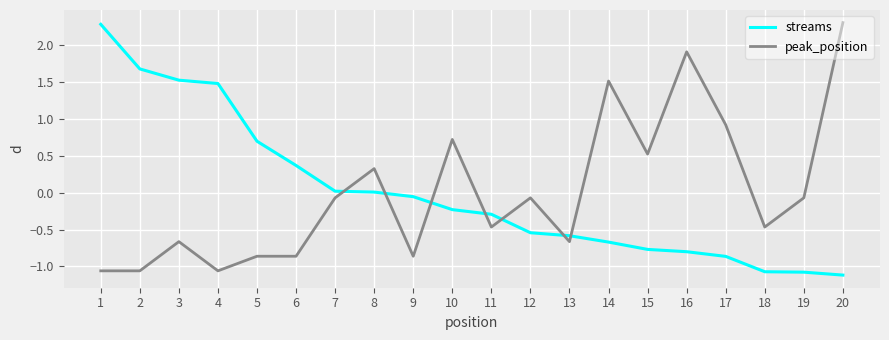

Rank the series at 14 from lowest to highest value.

streams, peak_position